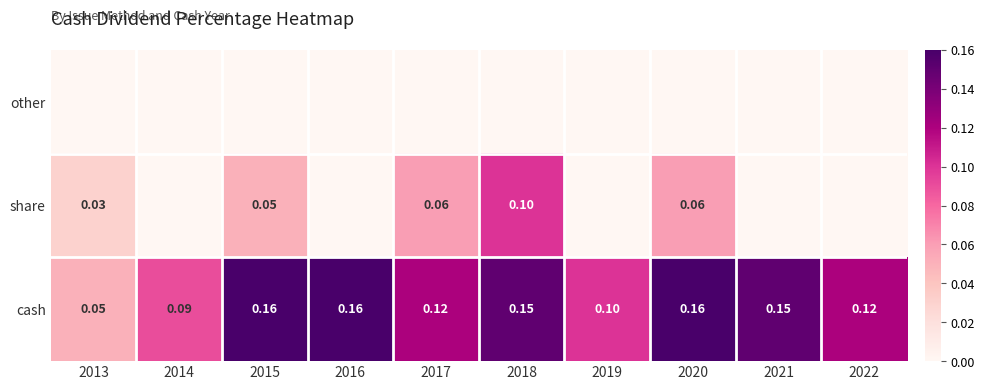

What is the sum of all share values?

0.3